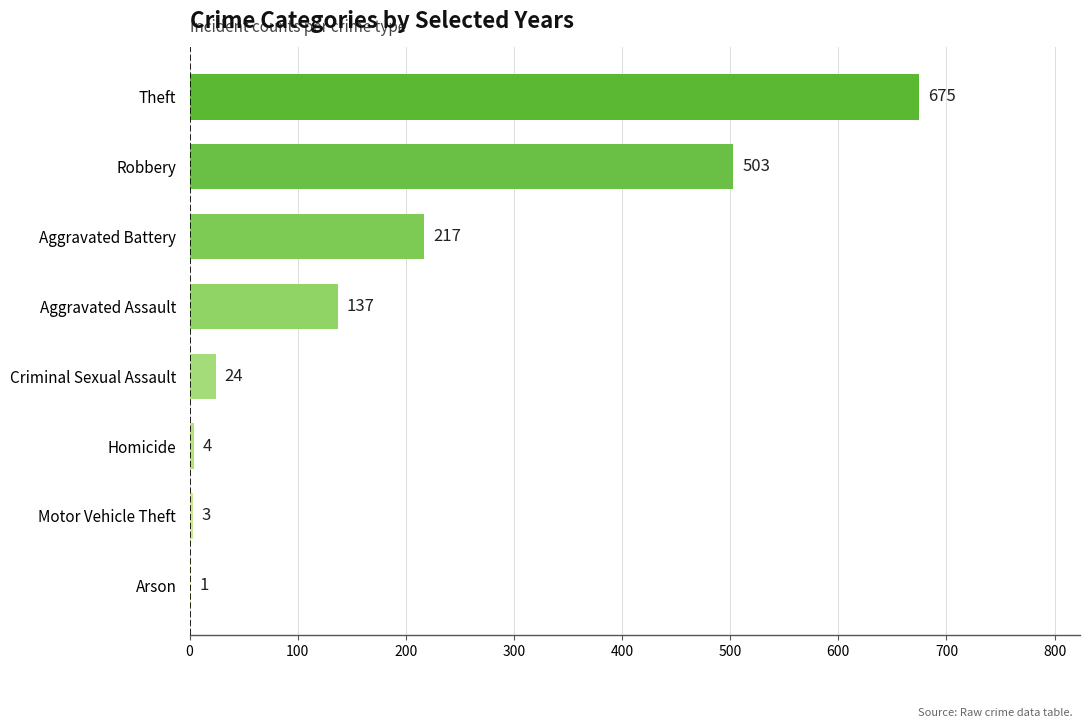

The chart shows a value of 217 at Aggravated Battery. True or false?

True